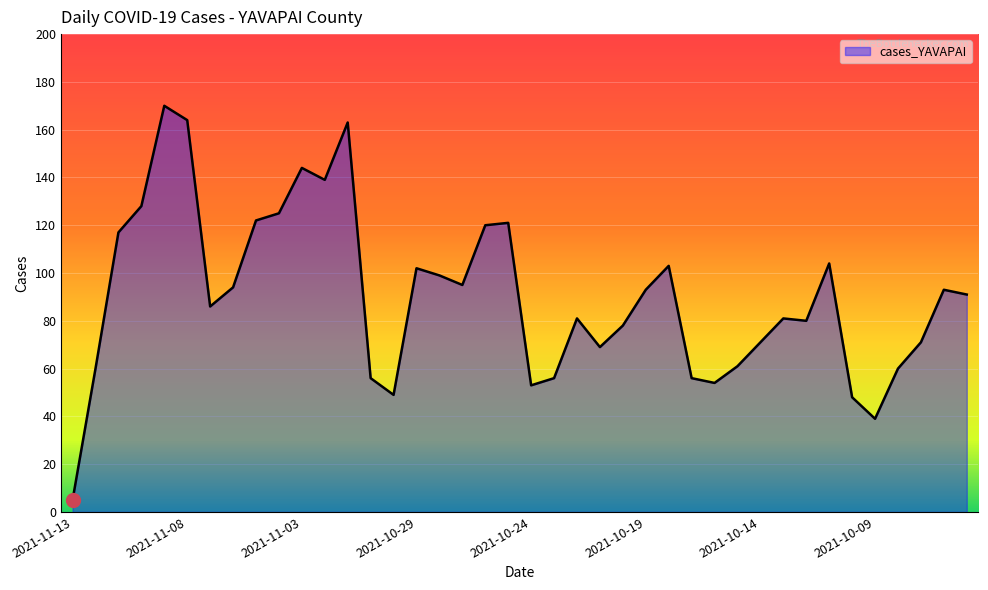

Reading left to right, what are all the values shown in this chart?

5	60	117	128	170	164	86	94	122	125	144	139	163	56	49	102	99	95	120	121	53	56	81	69	78	93	103	56	54	61	71	81	80	104	48	39	60	71	93	91